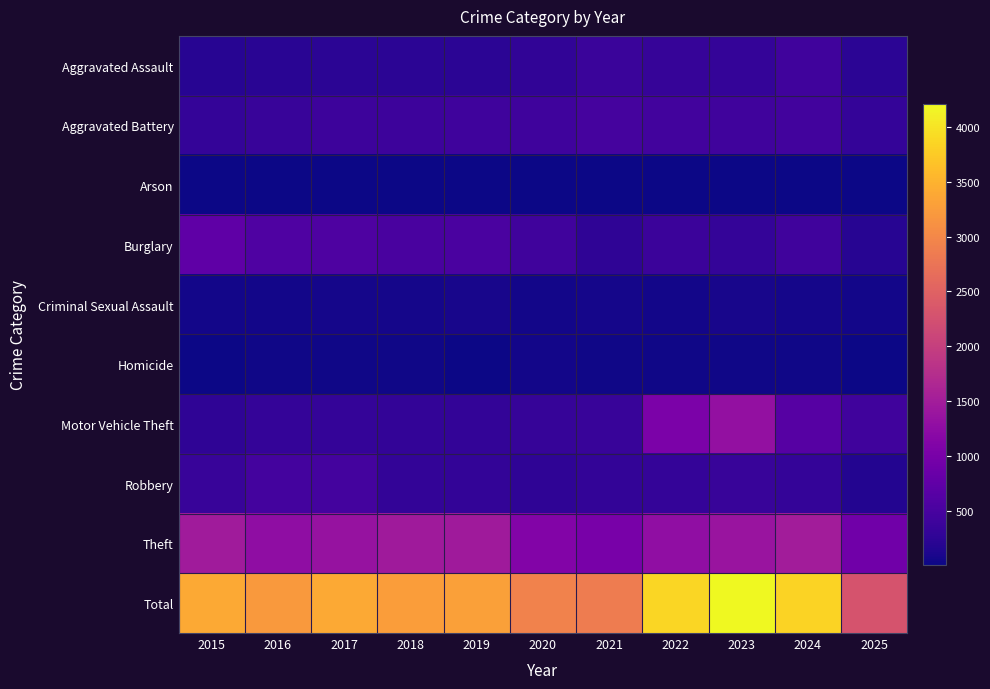

Reading right to left, transcribe all the data shown in this chart.

Aggravated Assault: 2025=229	2024=422	2023=318	2022=327	2021=352	2020=273	2019=223	2018=225	2017=225	2016=206	2015=194
Aggravated Battery: 2025=307	2024=438	2023=431	2022=439	2021=479	2020=415	2019=407	2018=389	2017=400	2016=336	2015=316
Arson: 2025=8	2024=20	2023=19	2022=12	2021=12	2020=17	2019=12	2018=7	2017=10	2016=7	2015=9
Burglary: 2025=202	2024=426	2023=316	2022=379	2021=261	2020=425	2019=517	2018=506	2017=562	2016=576	2015=738
Criminal Sexual Assault: 2025=48	2024=61	2023=73	2022=55	2021=62	2020=48	2019=77	2018=60	2017=62	2016=50	2015=46
Homicide: 2025=16	2024=36	2023=28	2022=38	2021=38	2020=41	2019=22	2018=25	2017=33	2016=26	2015=15
Motor Vehicle Theft: 2025=419	2024=635	2023=1310	2022=1031	2021=348	2020=333	2019=290	2018=298	2017=312	2016=304	2015=263
Robbery: 2025=157	2024=315	2023=340	2022=304	2021=300	2020=263	2019=287	2018=301	2017=460	2016=454	2015=337
Theft: 2025=912	2024=1487	2023=1373	2022=1279	2021=998	2020=1120	2019=1459	2018=1461	2017=1339	2016=1259	2015=1474
Total: 2025=2298	2024=3840	2023=4208	2022=3864	2021=2850	2020=2935	2019=3294	2018=3272	2017=3403	2016=3218	2015=3392